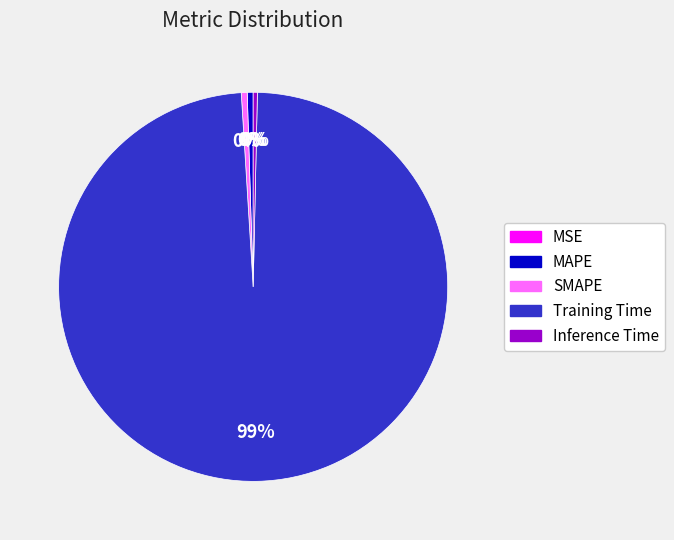

Is there a majority slice in this chart?

Yes